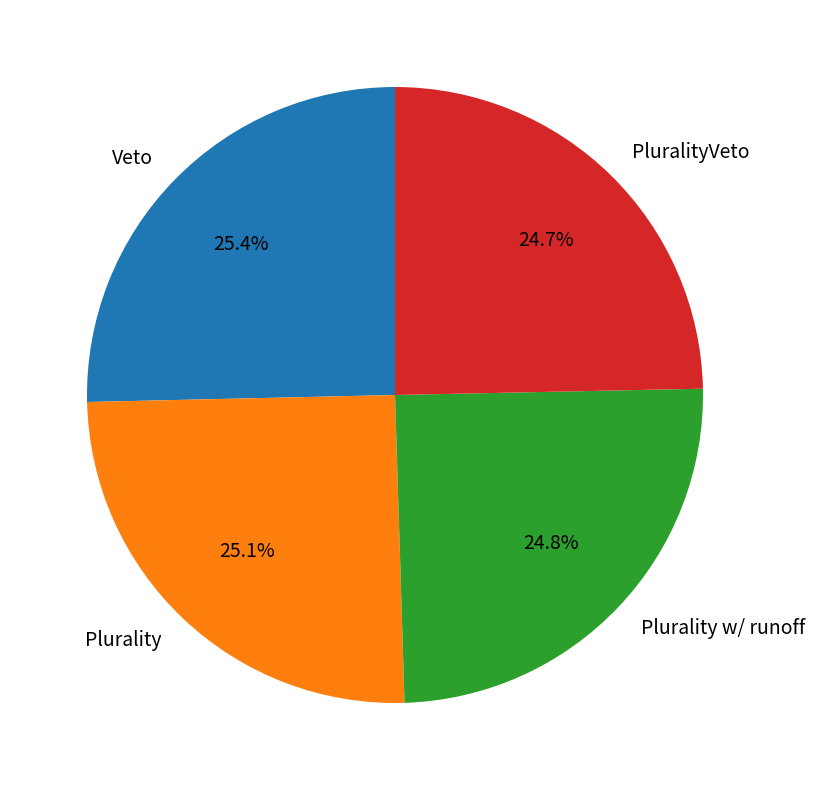

What percentage is the Plurality w/ runoff slice, to the nearest percent?

25%